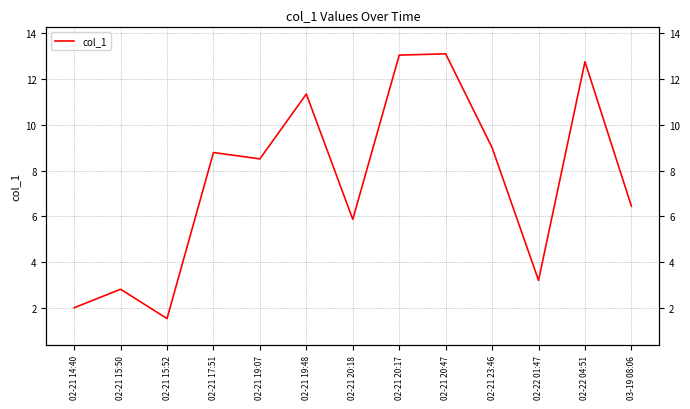

Rank the categories by value from lowest to highest.

02-21 15:52, 02-21 14:40, 02-21 15:50, 02-22 01:47, 02-21 20:18, 03-19 08:06, 02-21 19:07, 02-21 17:51, 02-21 23:46, 02-21 19:48, 02-22 04:51, 02-21 20:17, 02-21 20:47